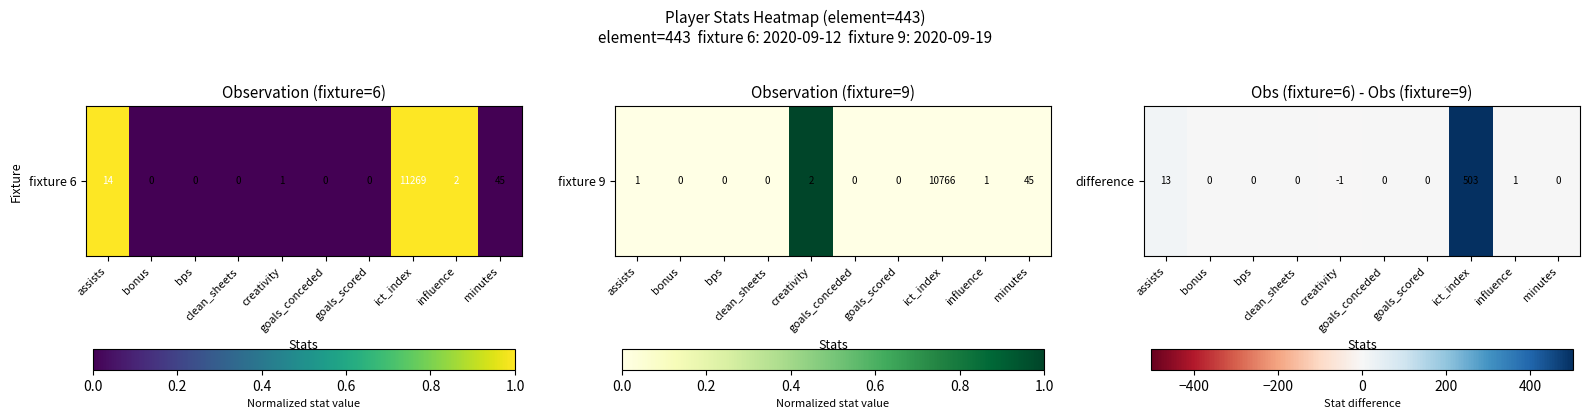

At which label does the data first exceed 0?

assists